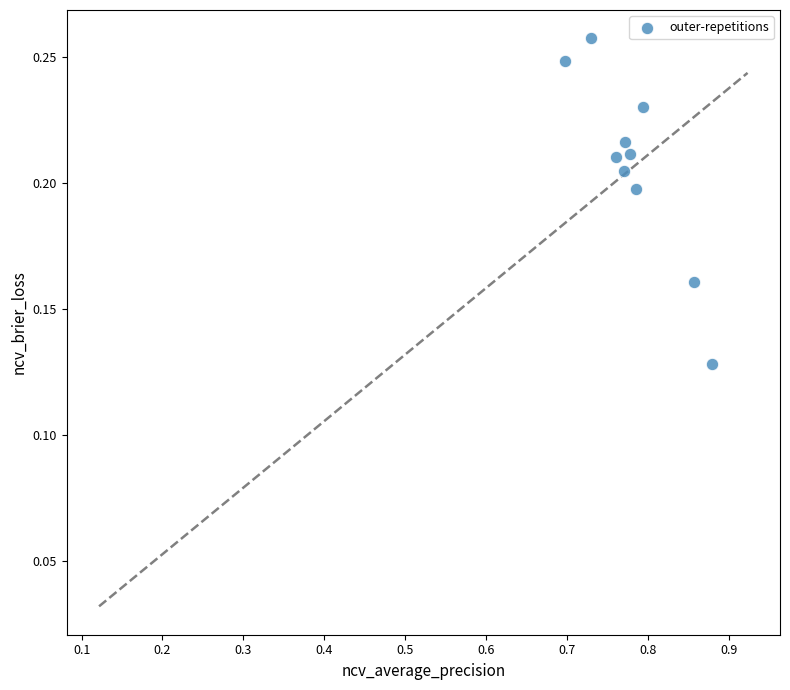

What is the average X value?

0.8